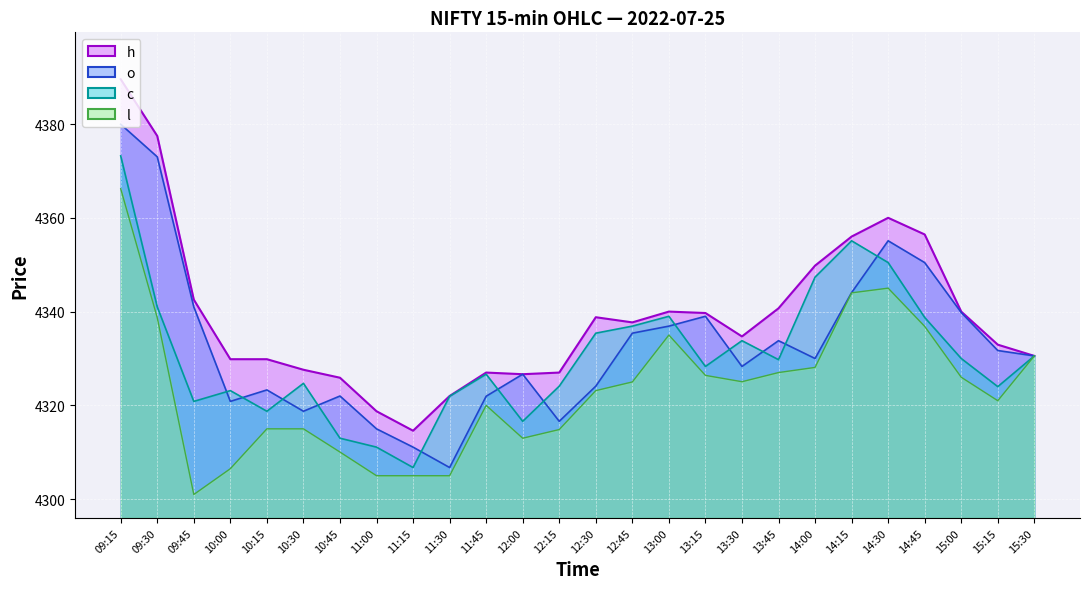

At which label does l reach its minimum?

09:45